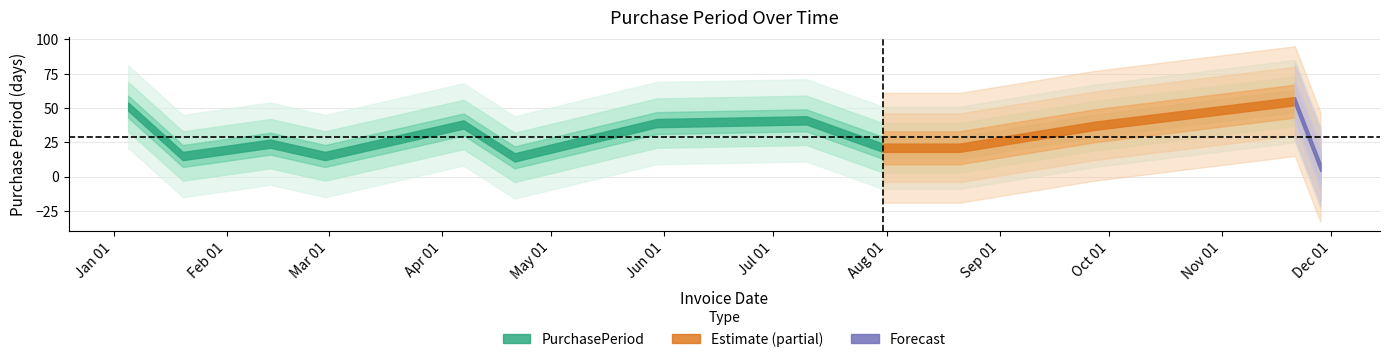

Reading left to right, list all the values displayed in this chart.

2017-01-05=51	2017-01-20=15	2017-02-13=24	2017-02-28=15	2017-04-07=38	2017-04-21=14	2017-05-30=39	2017-07-10=41	2017-07-31=21	2017-08-21=21	2017-09-27=37	2017-11-21=55	2017-11-28=7